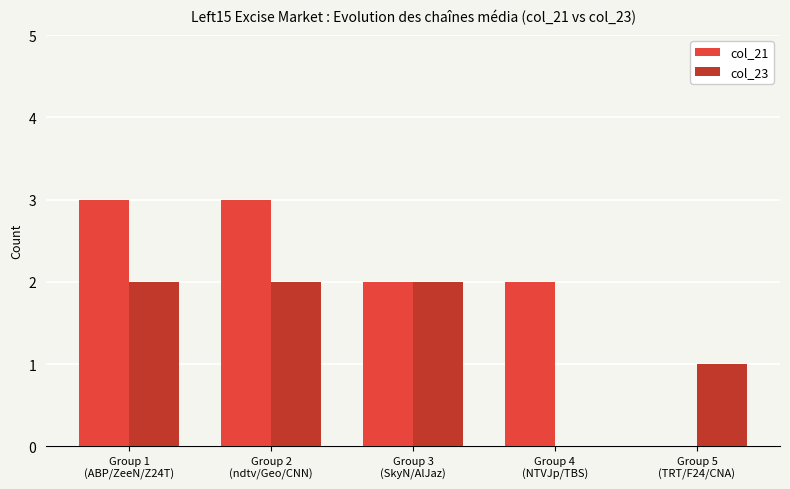

What are all the series names shown in the legend?

col_21, col_23